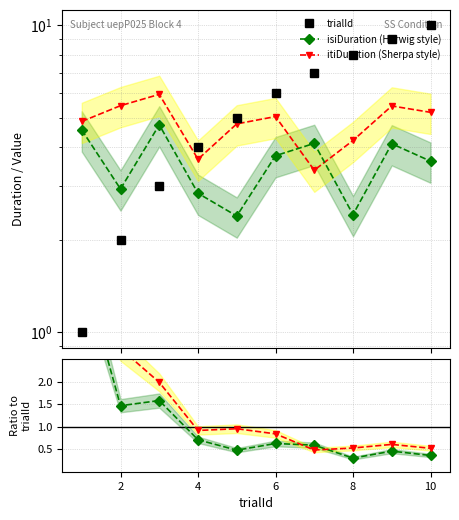

Between 2 and 8, which series saw the biggest shift?

trialId